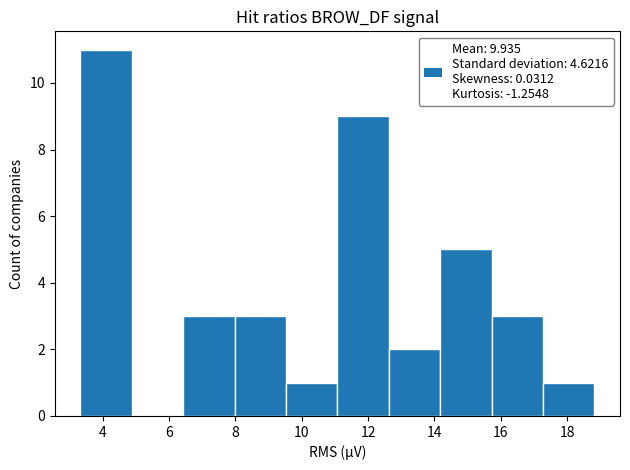

Which range on the x-axis has the tallest bar?

3.4 to 4.8